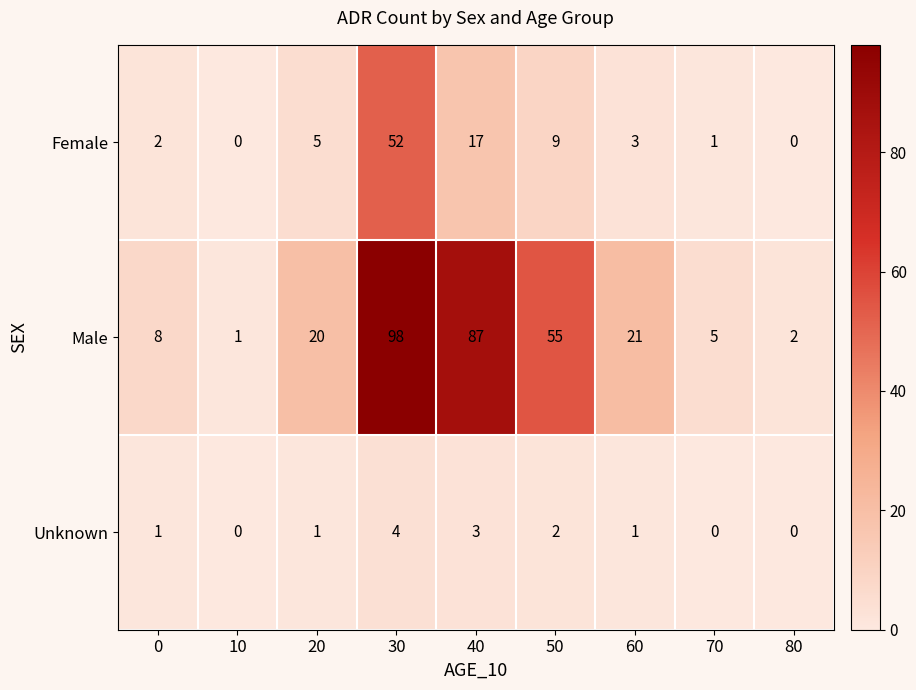

What is the average value of the Male series?

33